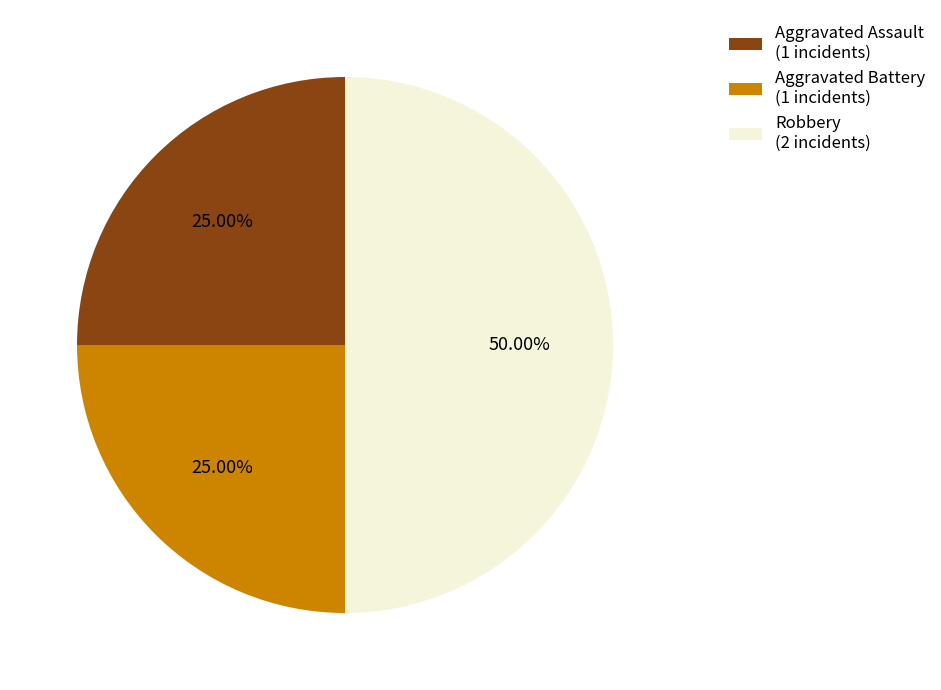

Does Aggravated Battery (1 incidents) represent more than half of the total?

No